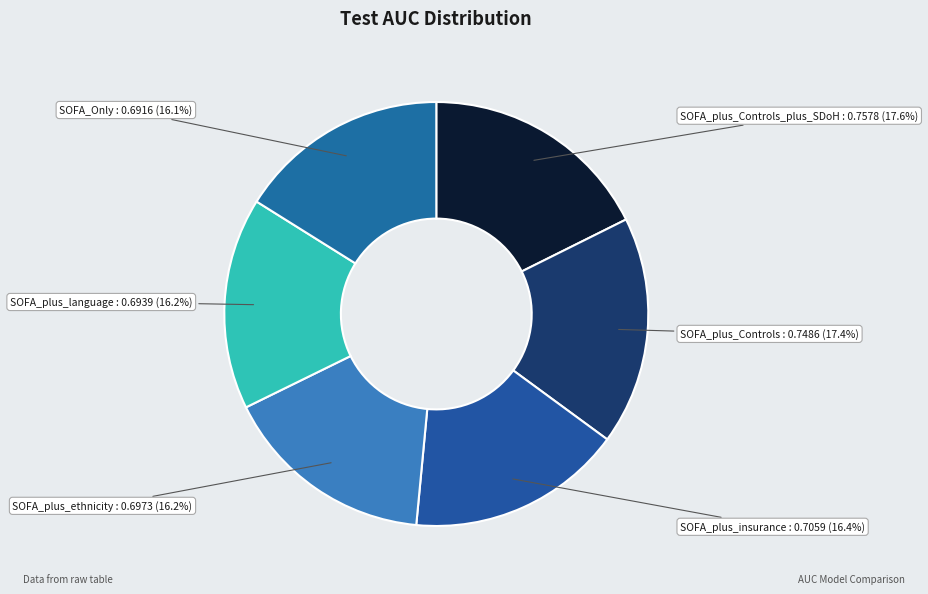

True or false: SOFA_plus_Controls accounts for 17% of the total.

True